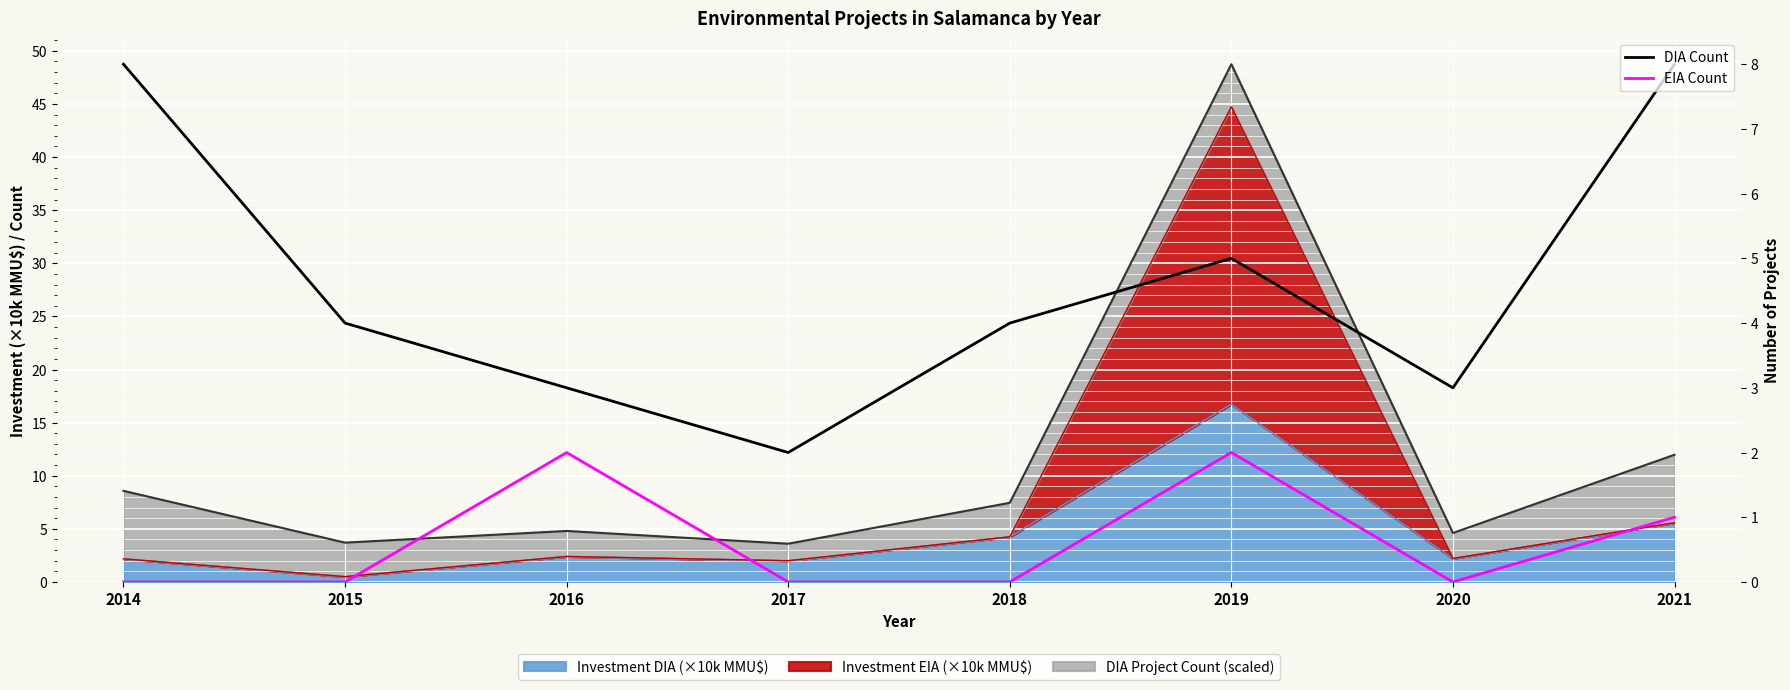

True or false: EIA Count and DIA Count intersect in this chart.

False